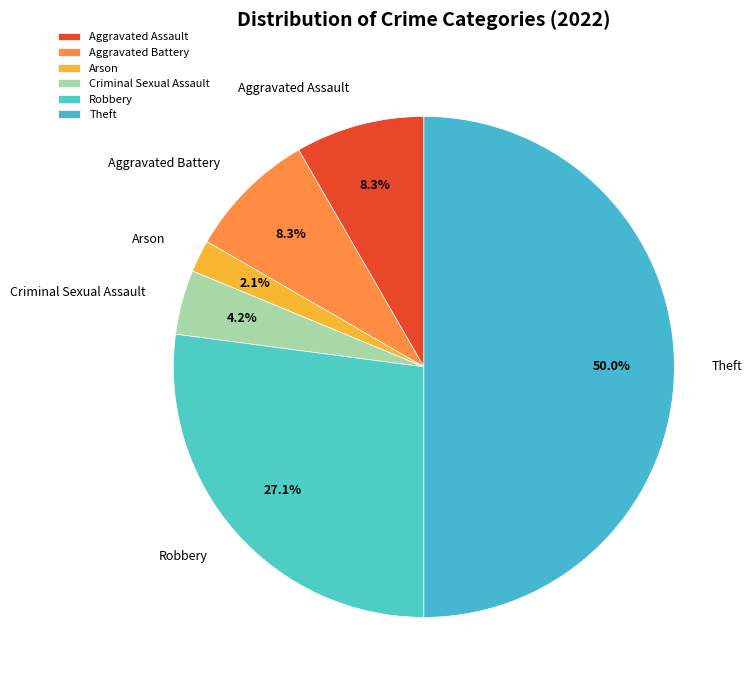

To the nearest percent, what portion does Robbery represent?

27%